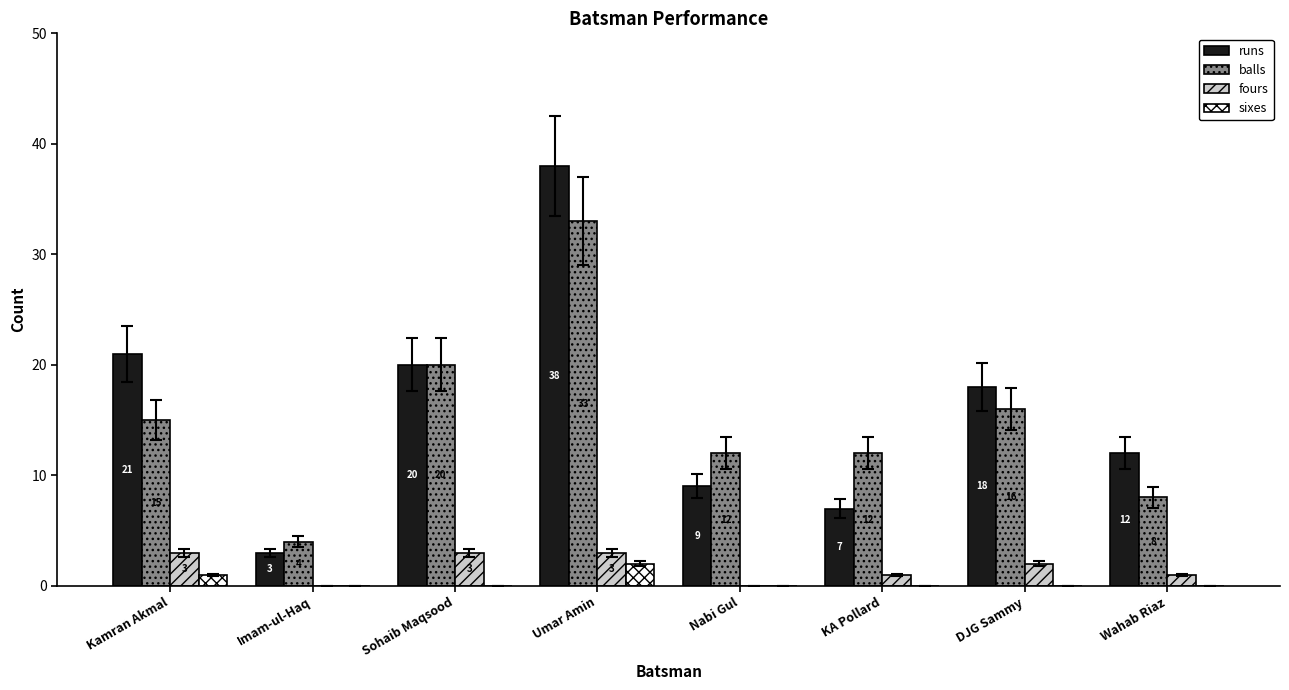

Which series has the largest total across all categories?

runs